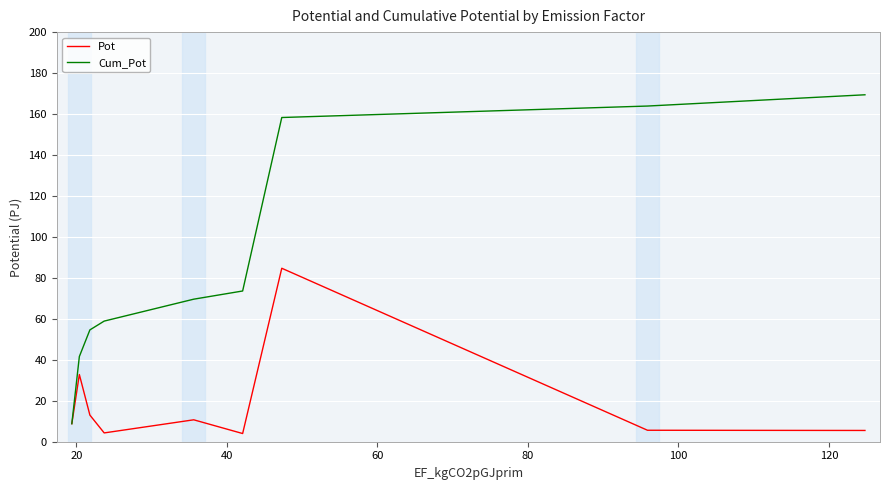

List the series in order of their peak value, highest first.

Cum_Pot, Pot